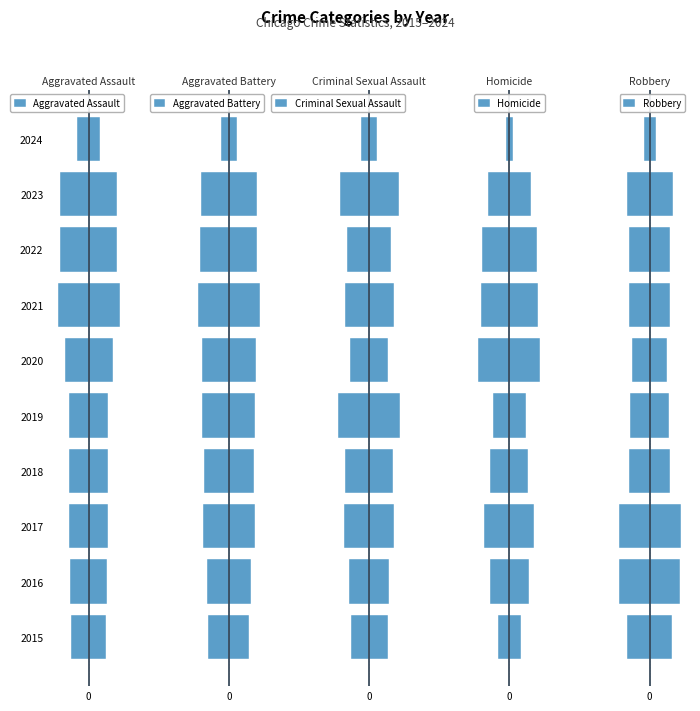

How many bars are there in total?

50